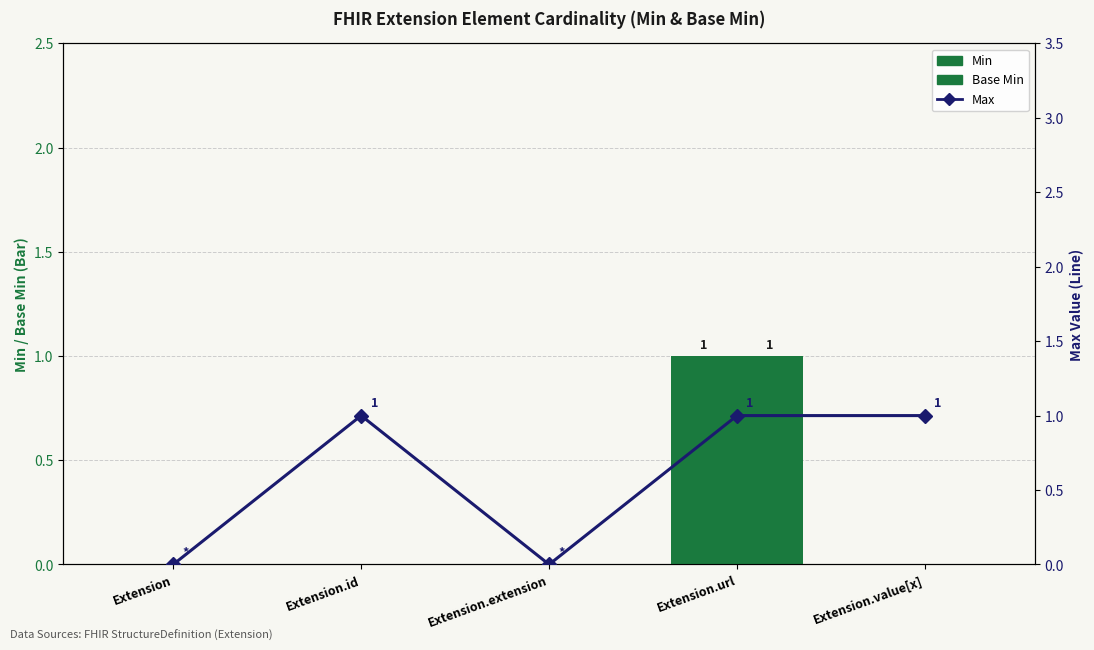

Is it true that Base Min equals 1 at Extension.url?

True